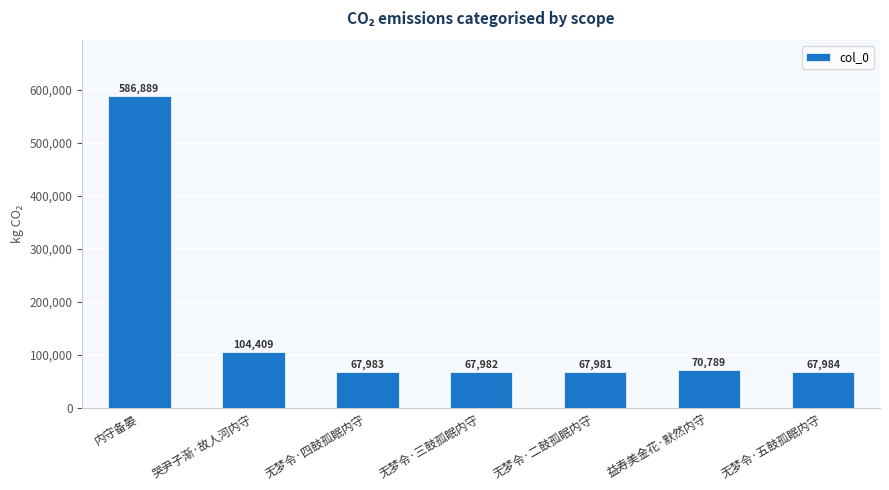

At which category does the chart reach its peak across all series?

内守备晏